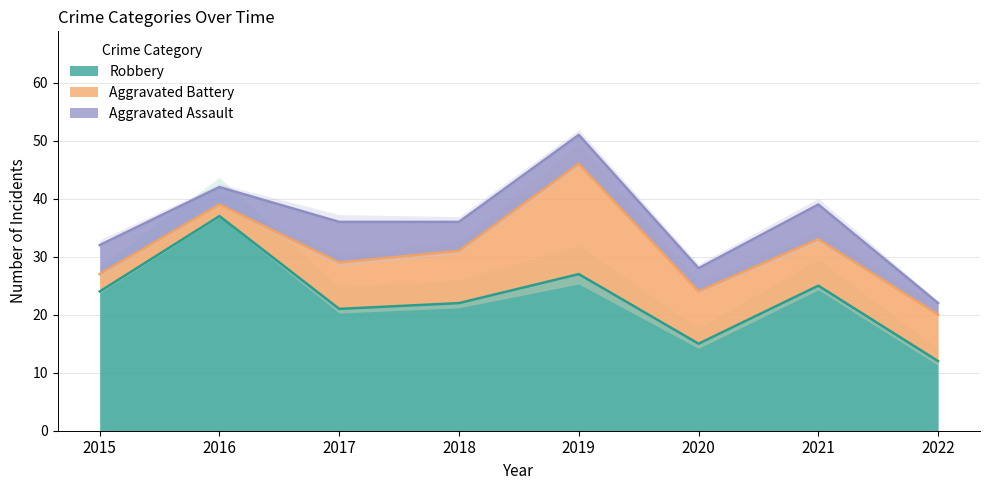

What is the spread (max minus min) of values at 2022?

10